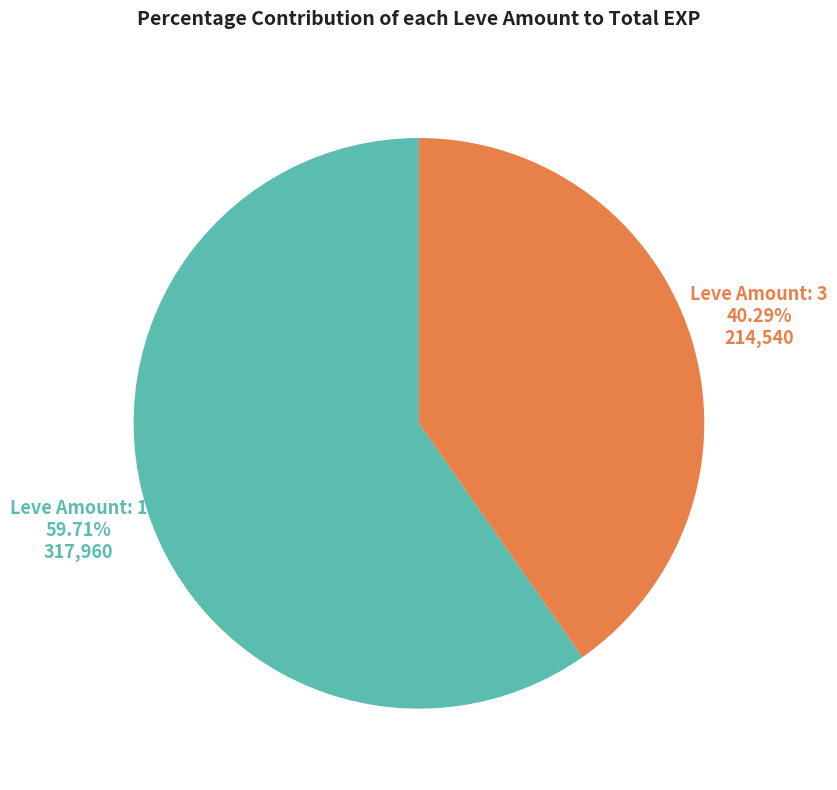

Does any single category account for the majority?

Yes